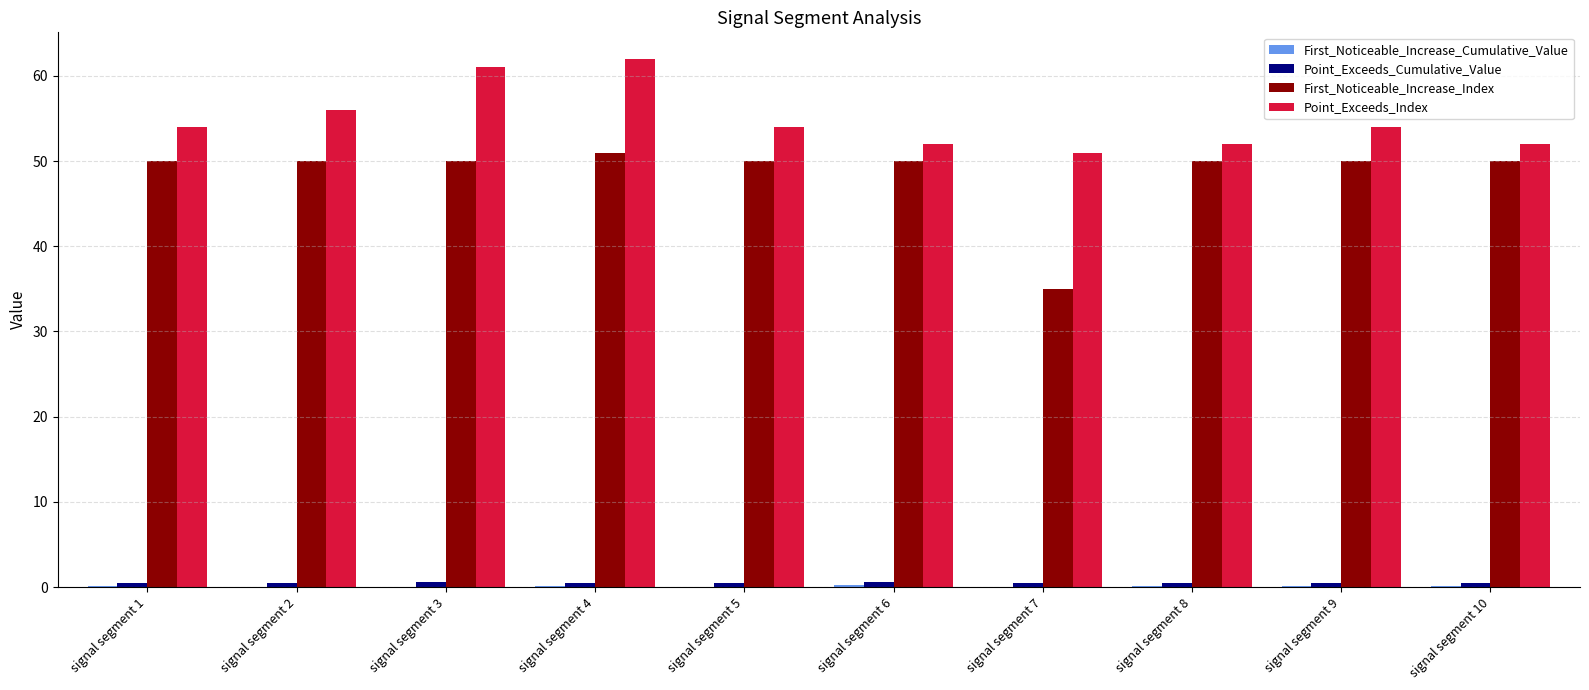

The First_Noticeable_Increase_Index series shows 19.5 at signal segment 7. True or false?

False